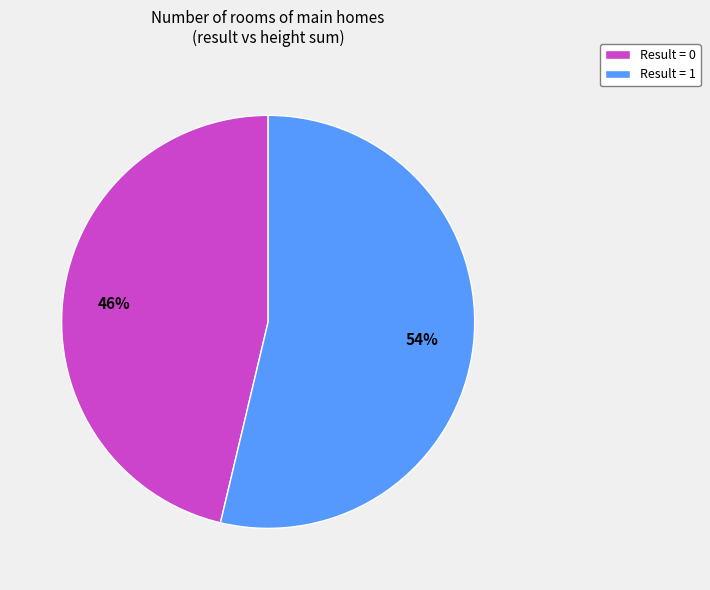

Is there any slice that represents more than half of the pie?

Yes